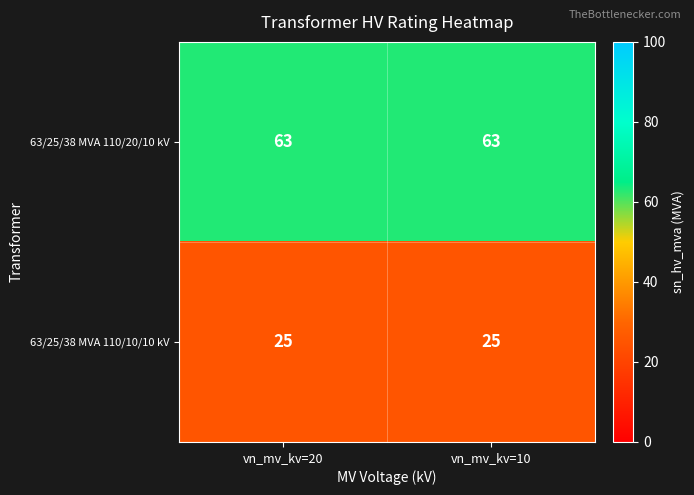

The value of 63/25/38 MVA 110/10/10 kV at vn_mv_kv=20 is 25. True or false?

True